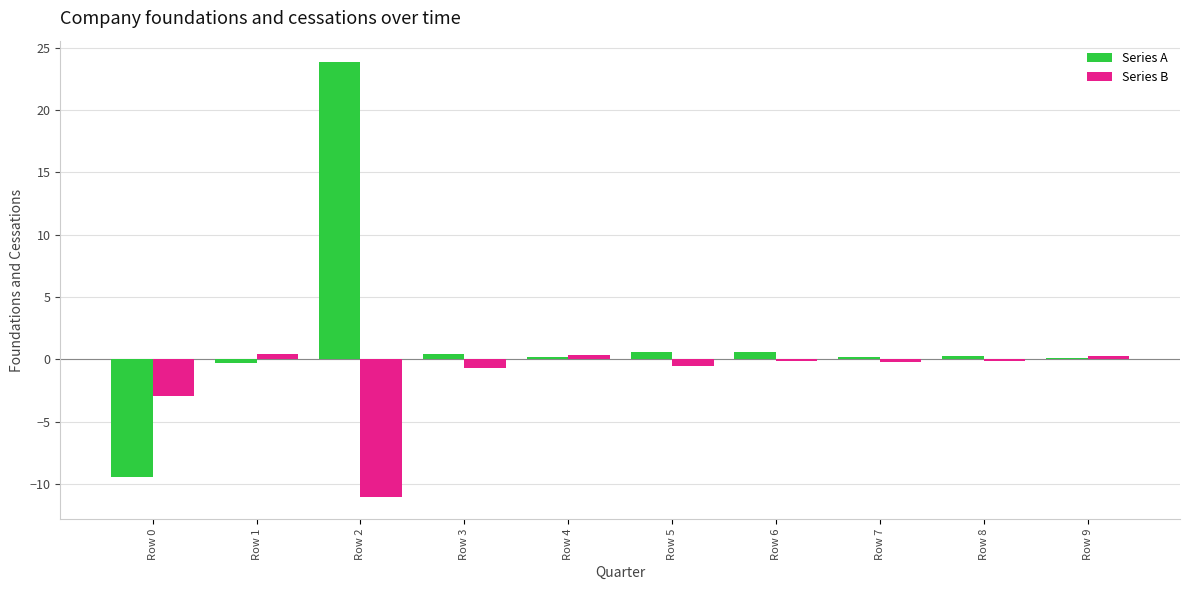

Which series changed the most between Row 0 and Row 7?

Series A